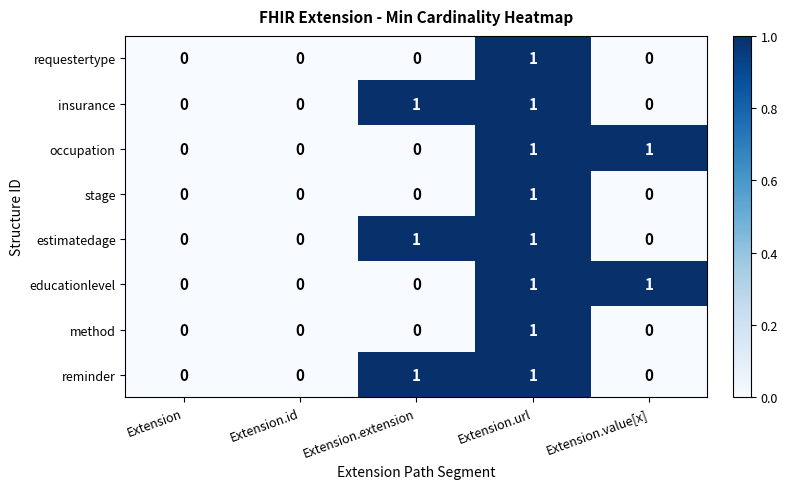

How many categories are shown in the chart?

5